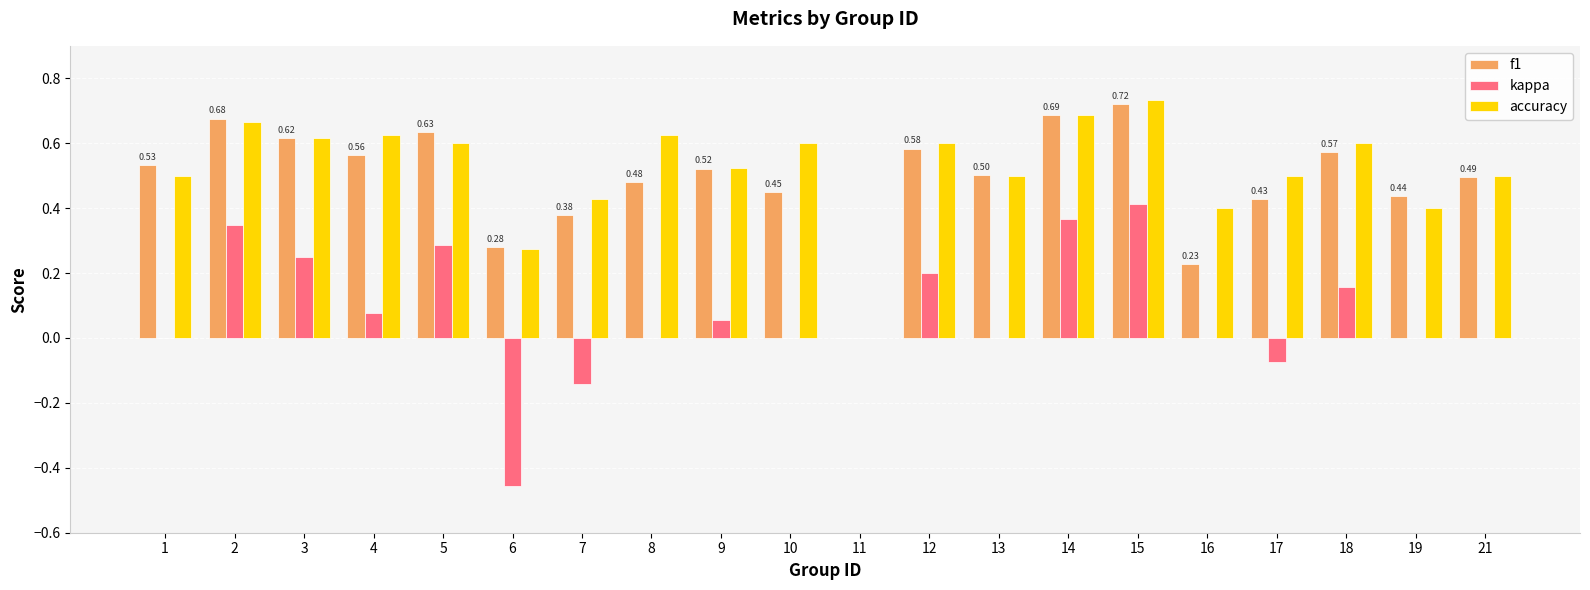

What is the sum of all f1 values?

9.8